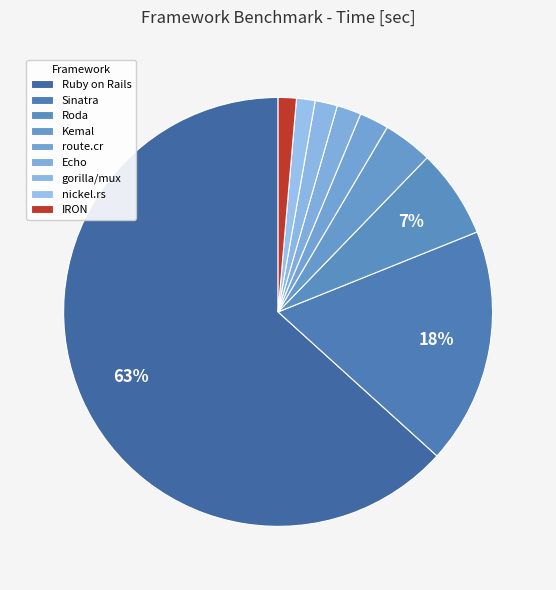

Which slice is the largest?

Ruby on Rails